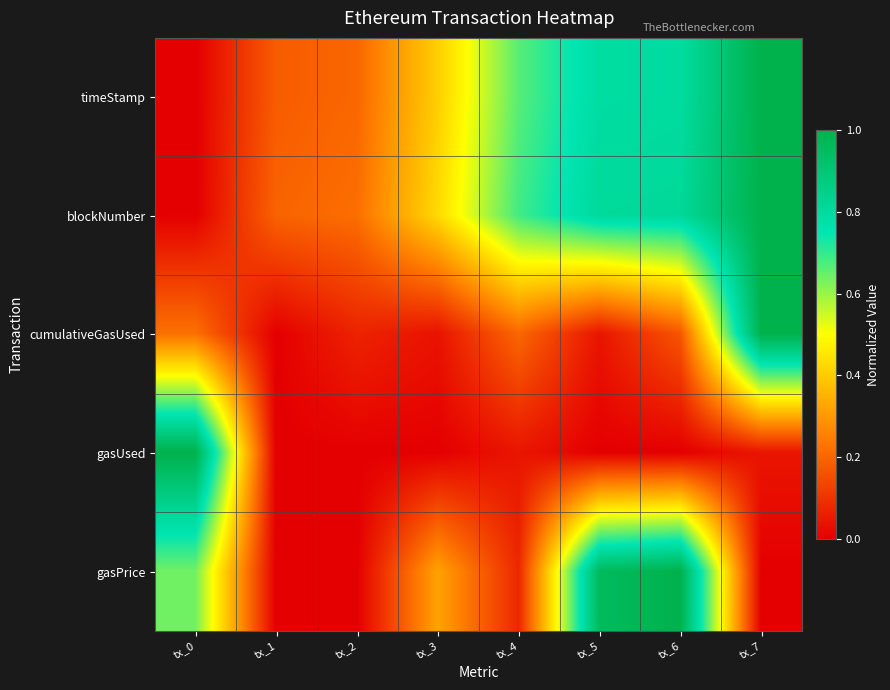

Rank the series at tx_4 from lowest to highest value.

gasUsed, gasPrice, cumulativeGasUsed, timeStamp, blockNumber